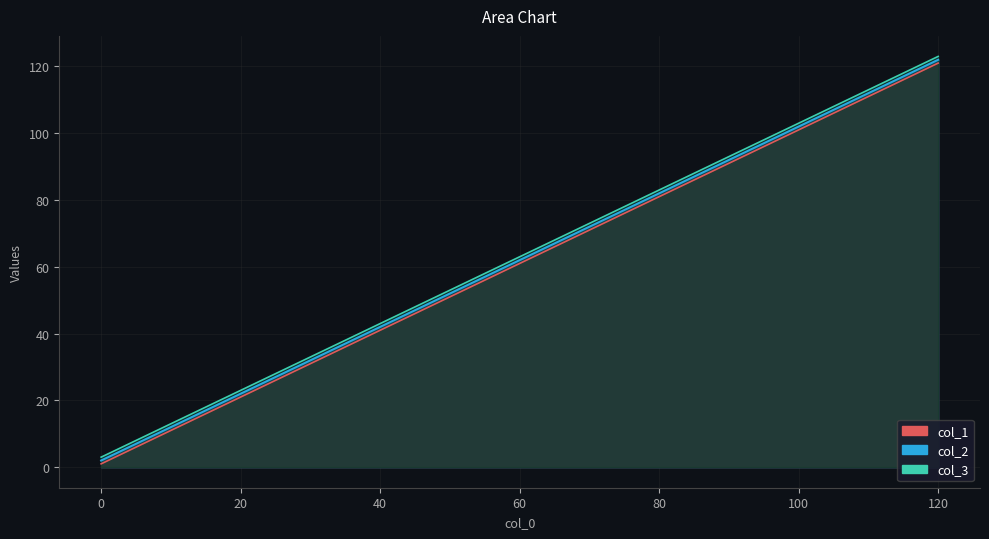

Which series has the widest spread of values?

col_1